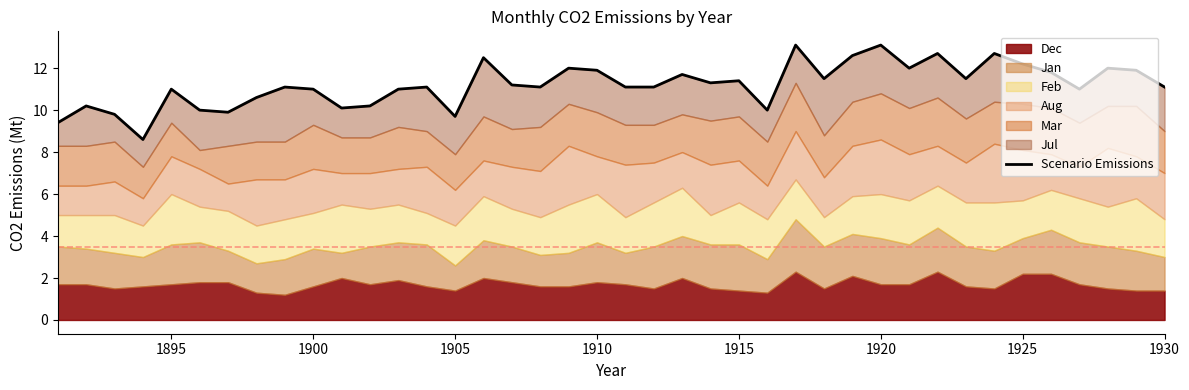

How many data points are above 11?

25